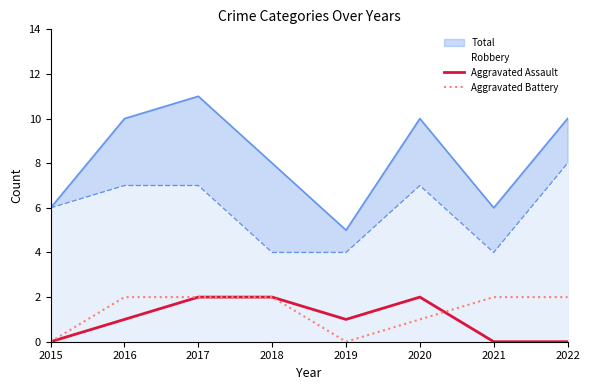

What is the average value of the Aggravated Assault series?

1